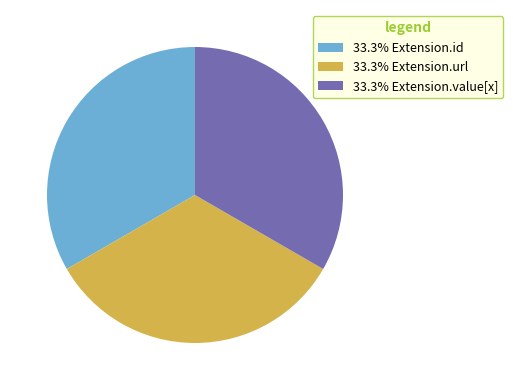

Is the sum of 33.3% Extension.url and 33.3% Extension.value[x] greater than half?

Yes